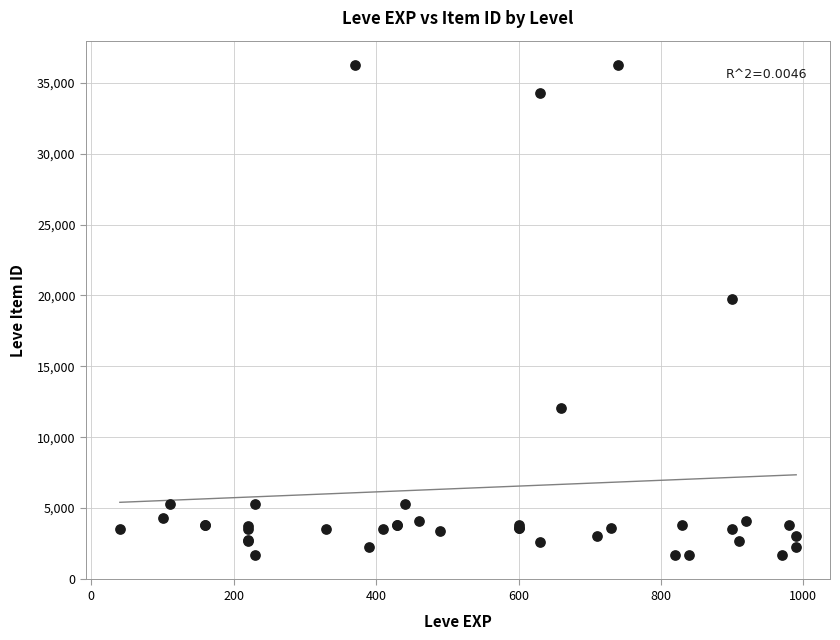

What Y value in the scatter plot is closest to 18967?

19744